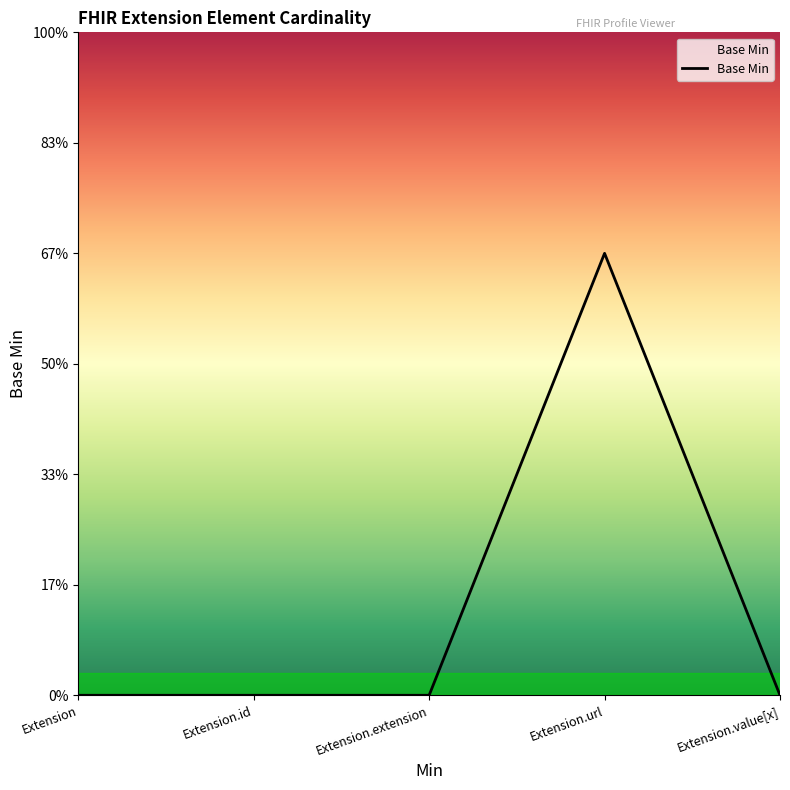

Does the chart have visible grid lines?

No